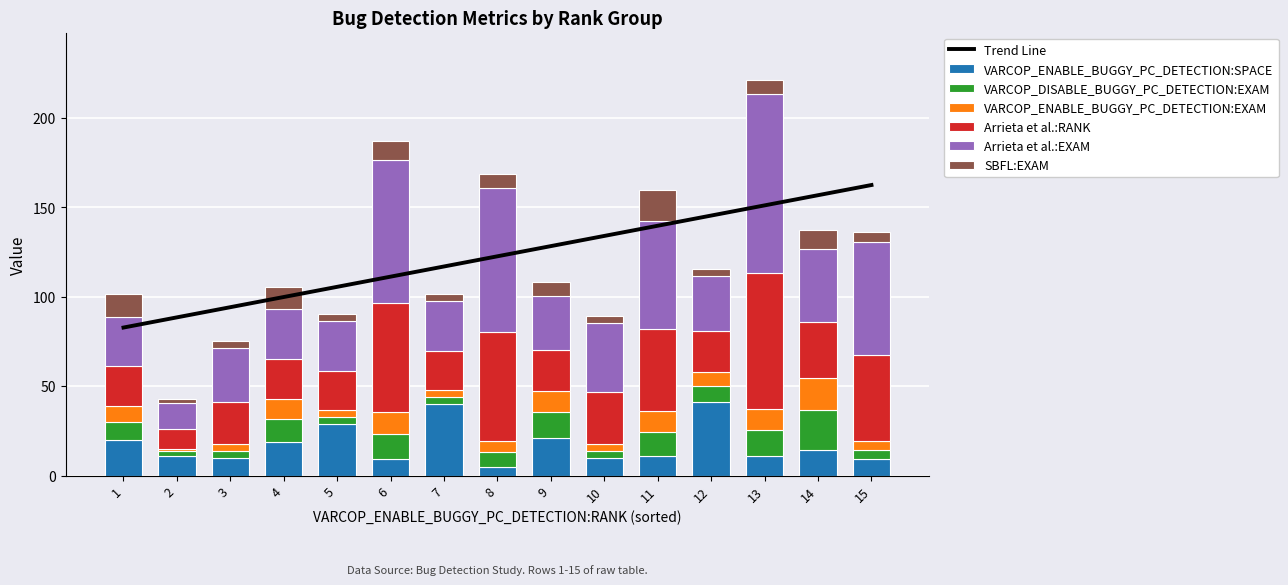

What is the minimum value shown in the chart?

1.3